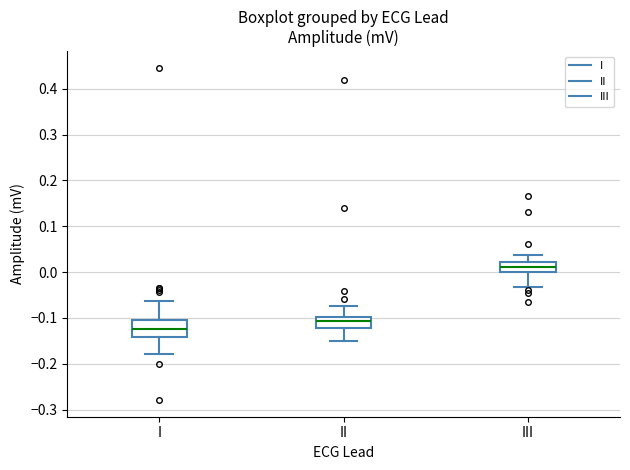

Which box has the lowest median line?

I